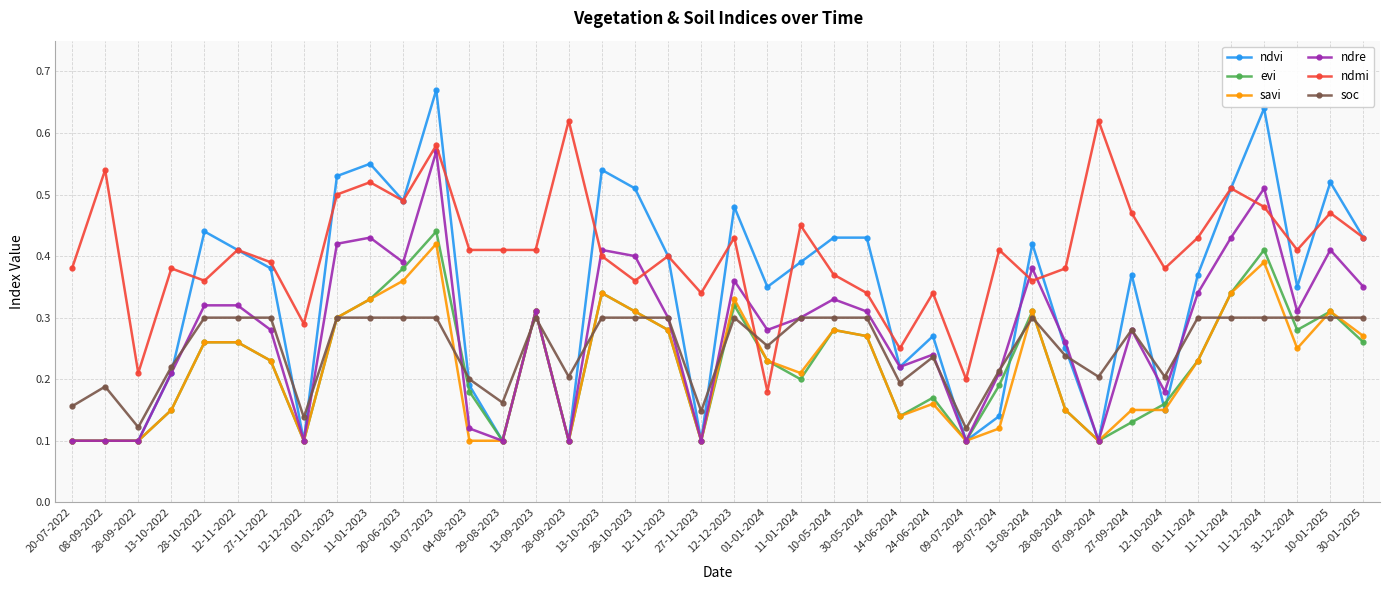

Which series has the widest spread of values?

ndvi